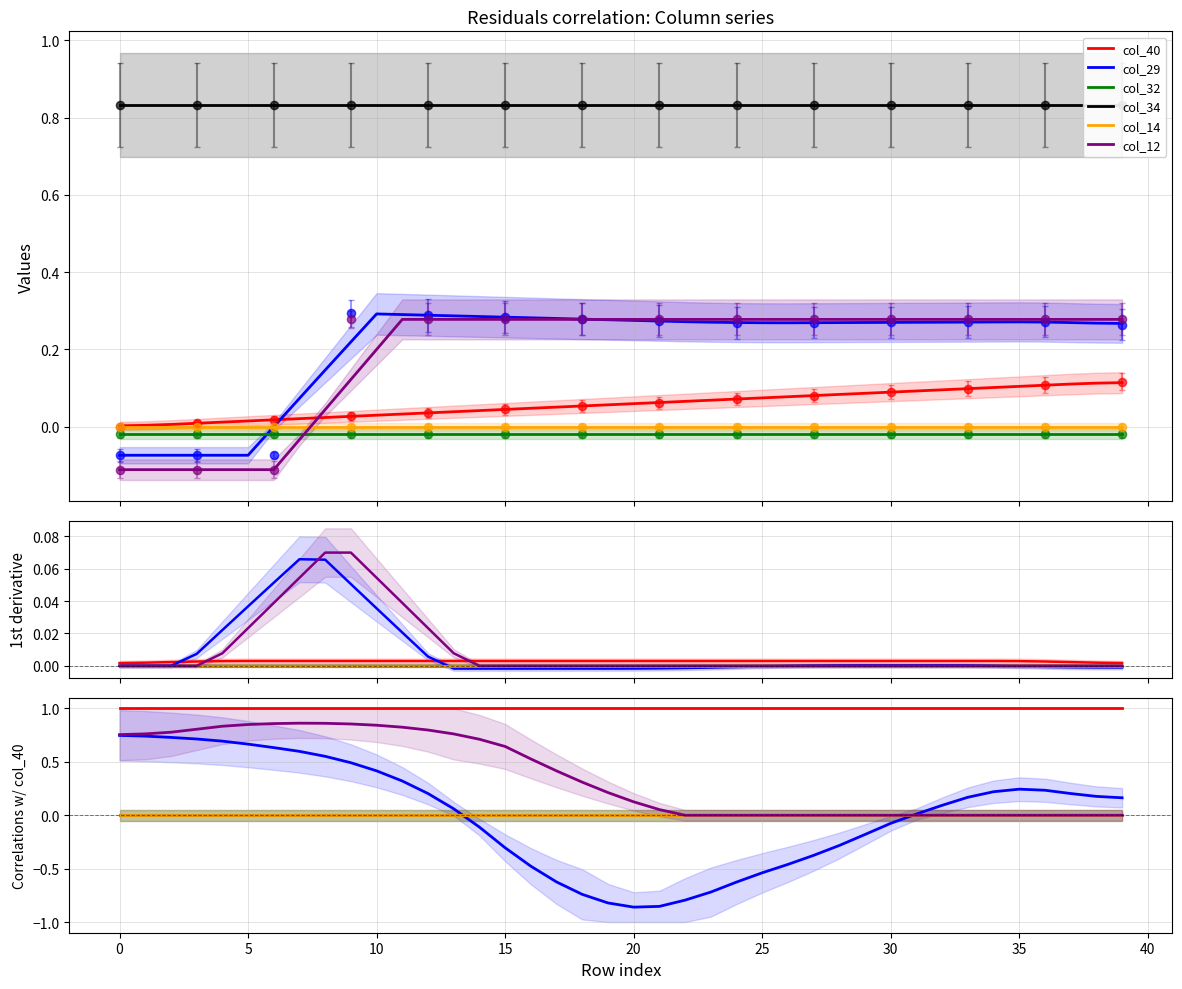

At how many categories does at least one series exceed 0?

40